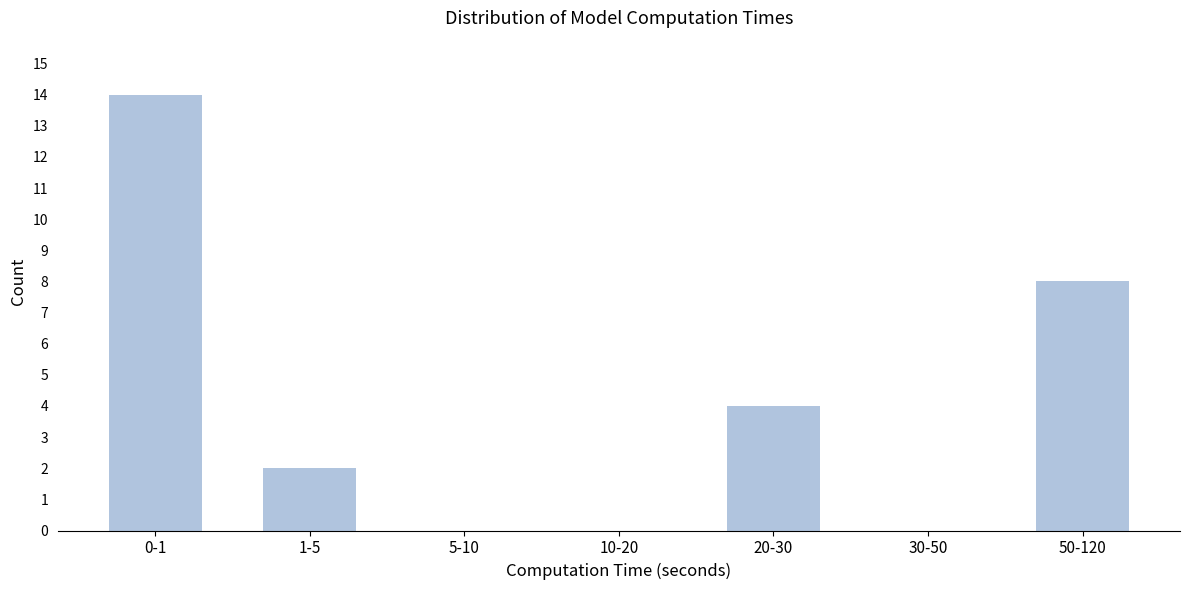

Reading left to right, what are all the values shown in this chart?

0-1=14	1-5=2	5-10=0	10-20=0	20-30=4	30-50=0	50-120=8